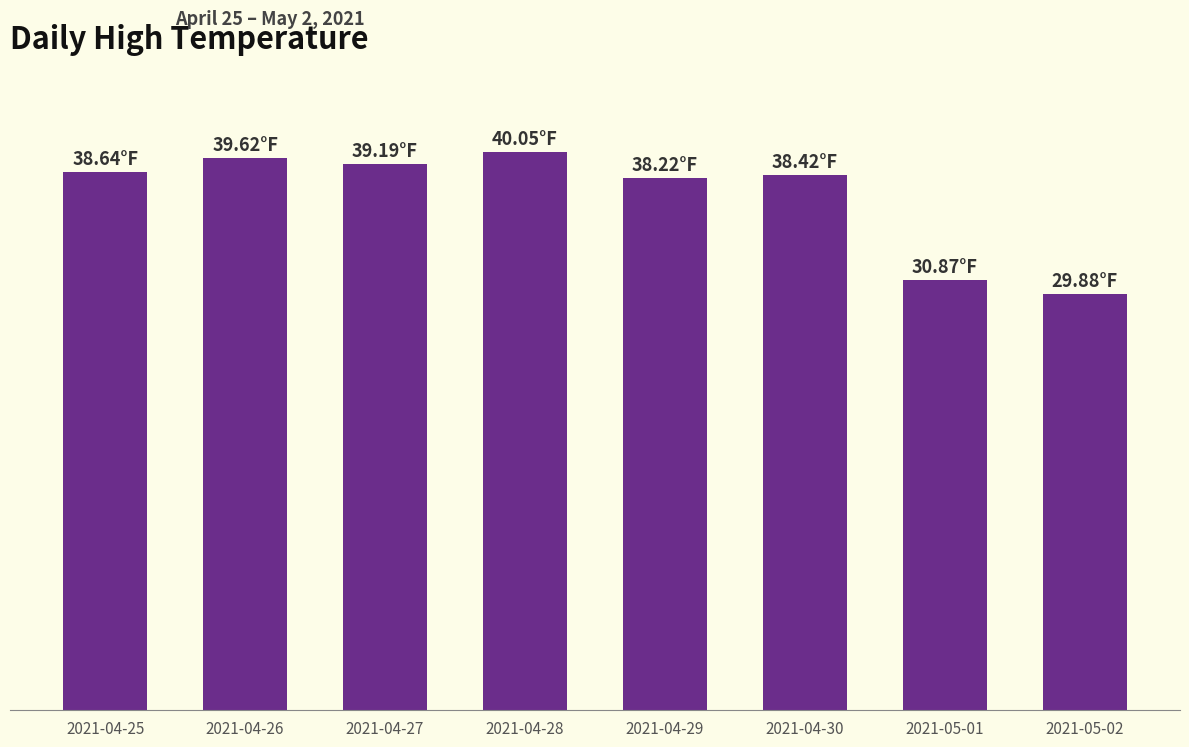

At which label does the data first exceed 38?

2021-04-25